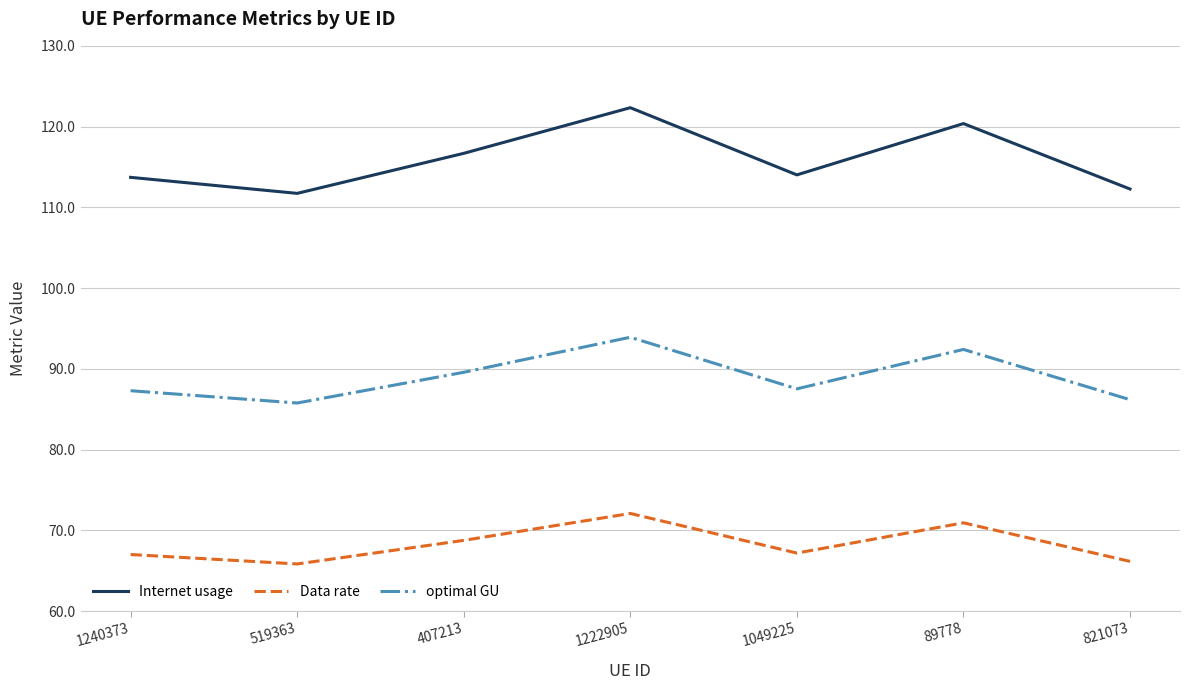

Which series changed the most between 1240373 and 89778?

Internet usage